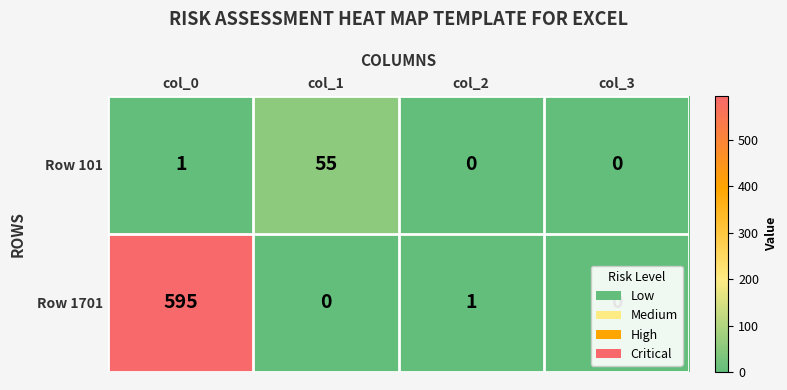

Rank the series by their average value, from lowest to highest.

Row 101, Row 1701